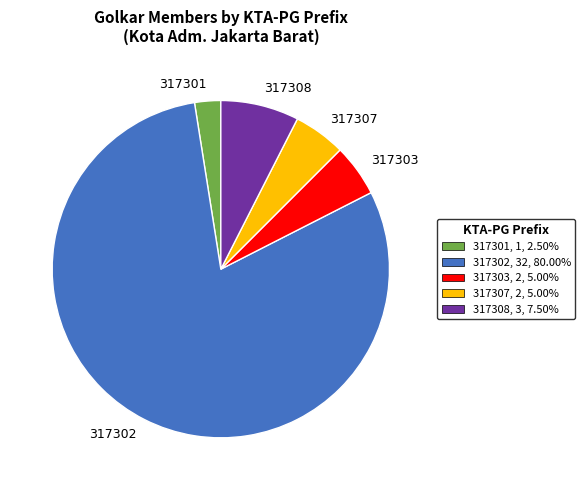

Is there any slice that represents more than half of the pie?

Yes